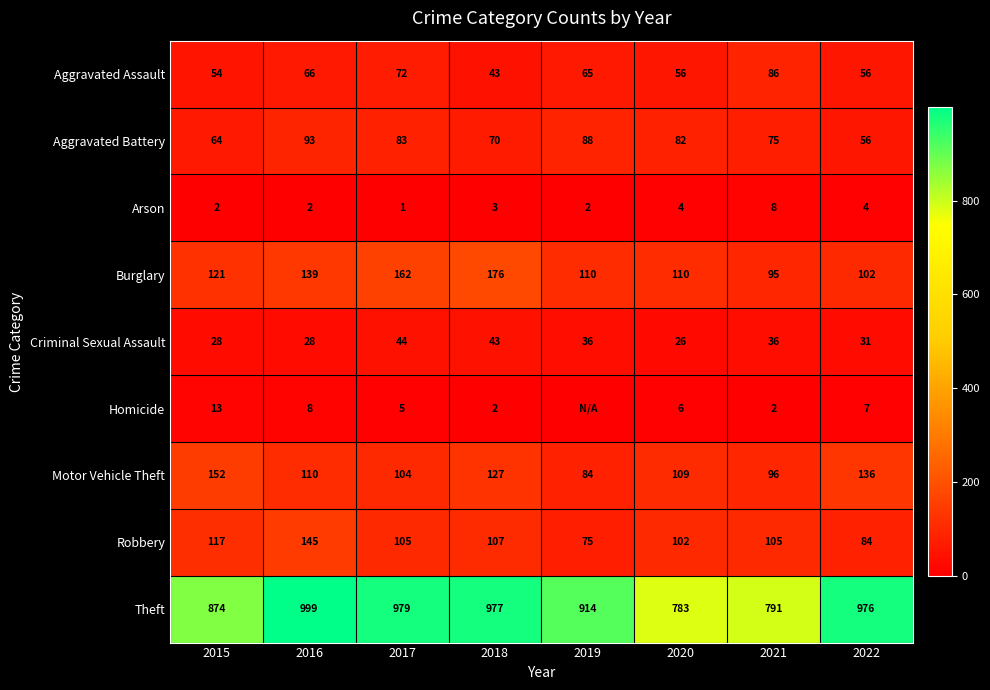

Rank the series at 2017 from lowest to highest value.

Arson, Homicide, Criminal Sexual Assault, Aggravated Assault, Aggravated Battery, Motor Vehicle Theft, Robbery, Burglary, Theft